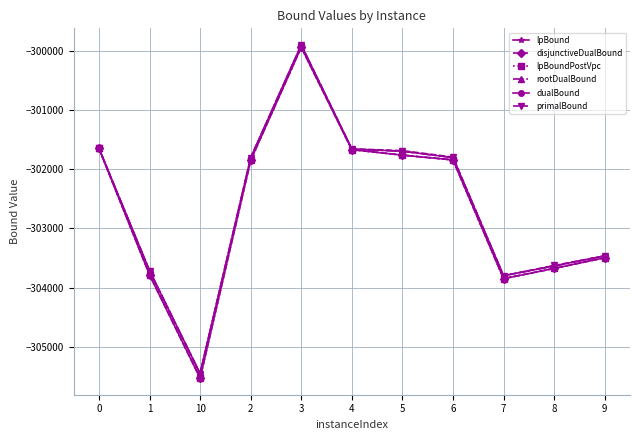

Is this an area chart (filled region under the line)?

No